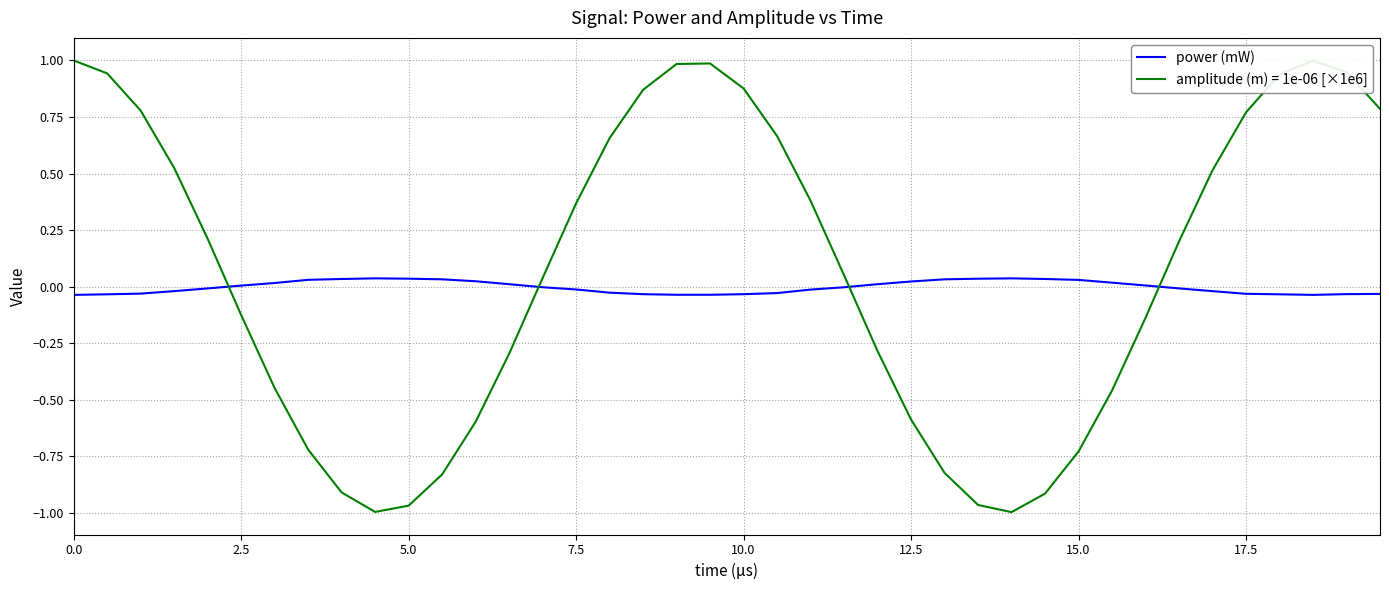

How many lines are shown in the chart?

2